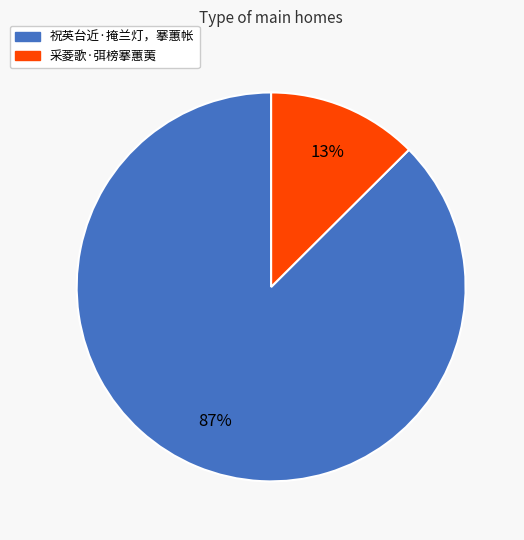

Between 采菱歌·弭榜搴蕙荑 and 祝英台近·掩兰灯，搴蕙帐, which is larger?

祝英台近·掩兰灯，搴蕙帐